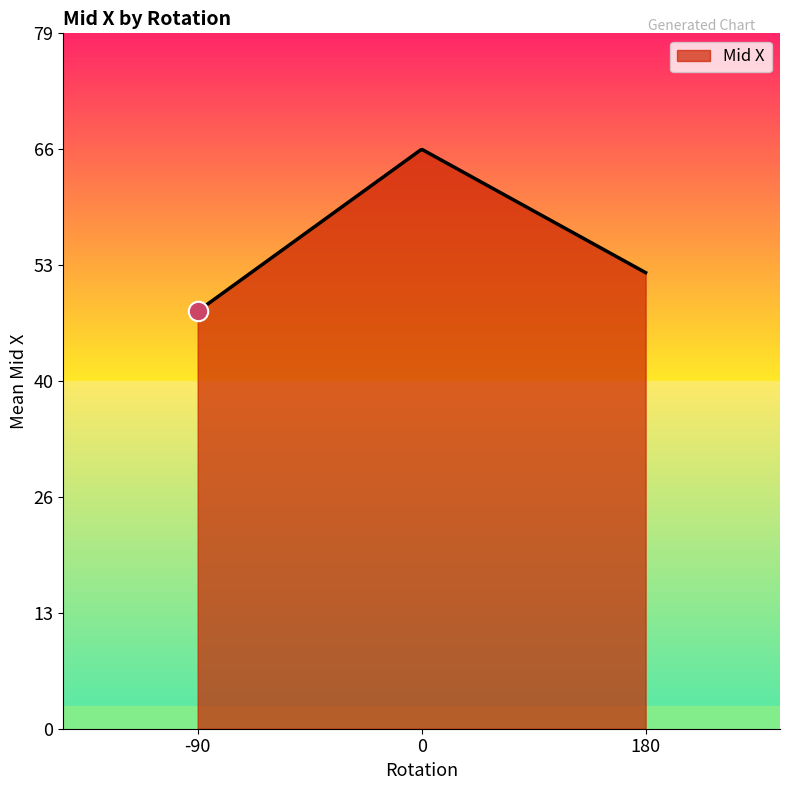

What is the difference between the maximum and second lowest values?

18.3